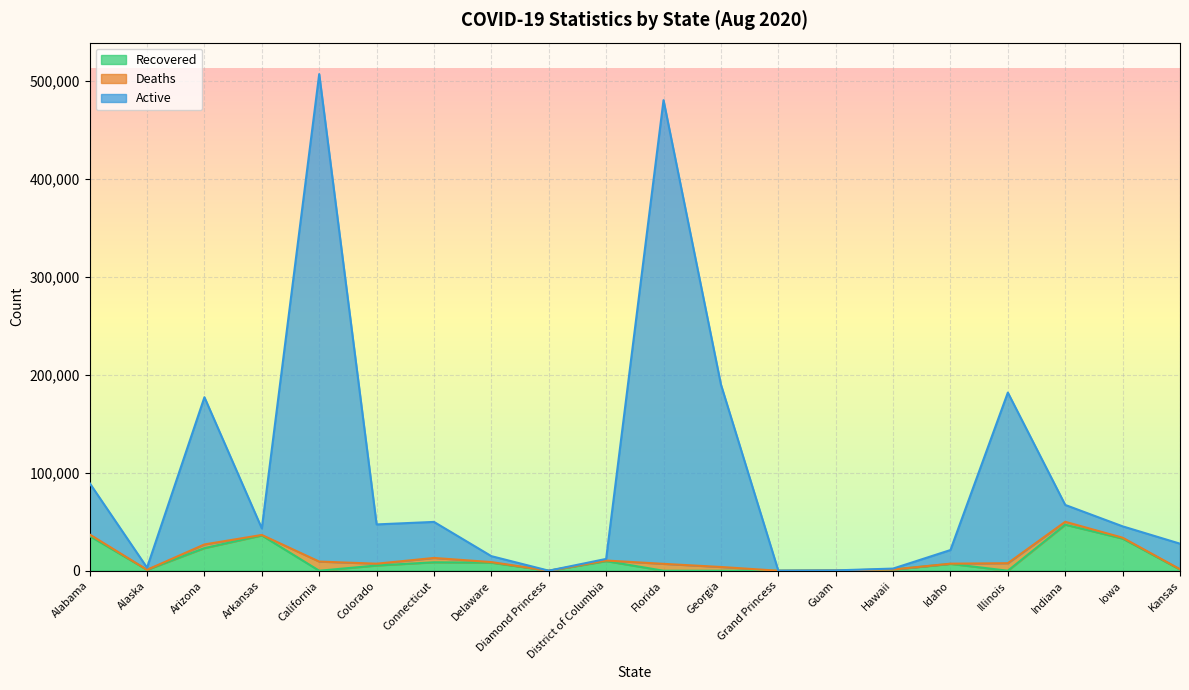

At how many categories does at least one series exceed 302913?

2